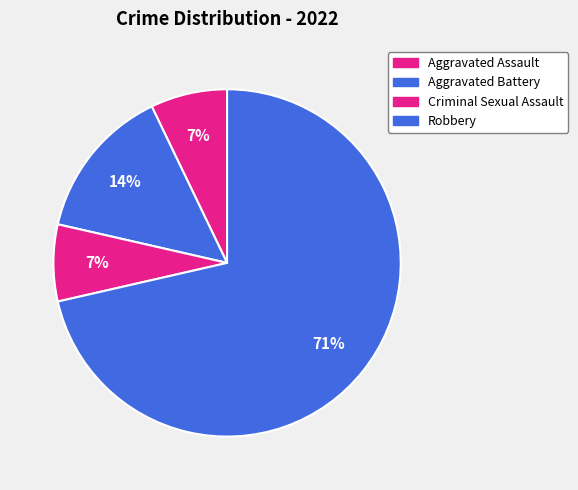

To the nearest percent, what is the average slice percentage?

25%